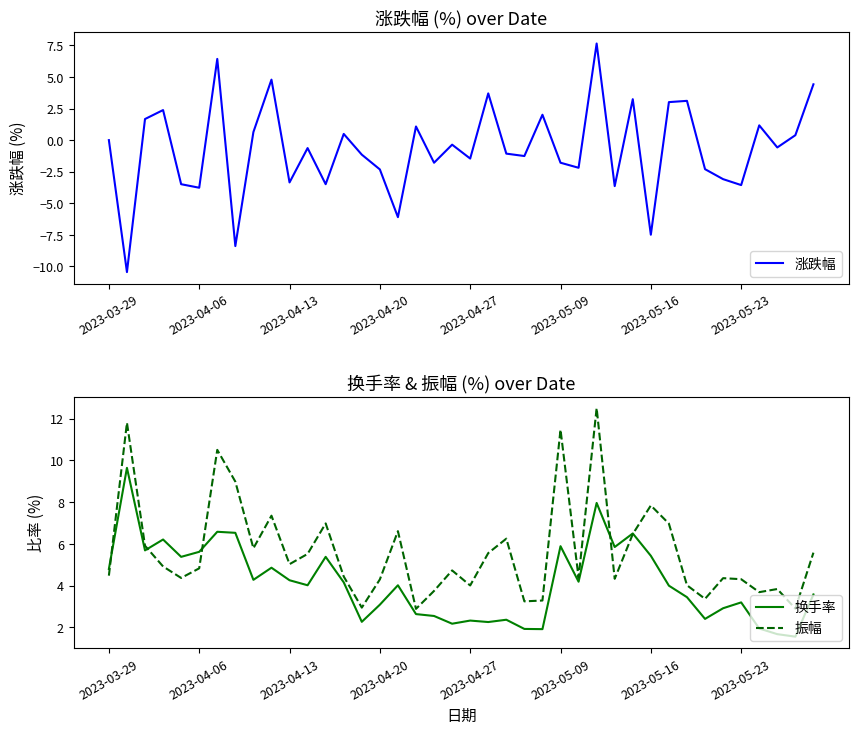

What is the difference between the second highest and minimum values in the 涨跌幅 series?

16.9